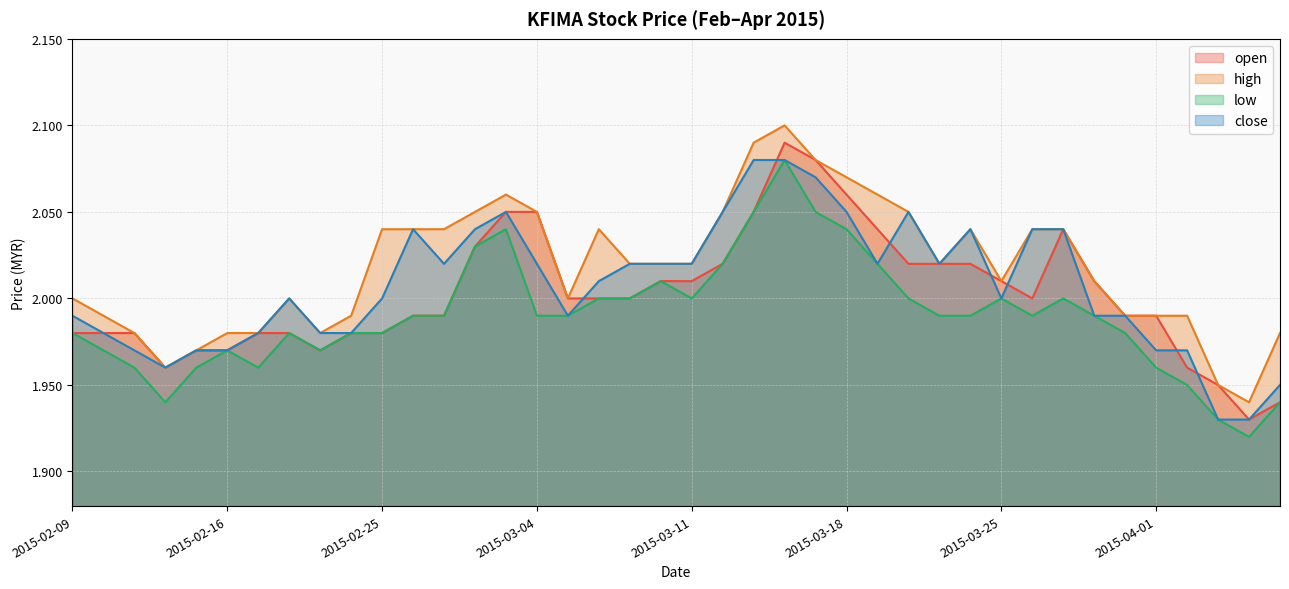

Between 2015-02-13 and 2015-03-11, which series saw the biggest shift?

high